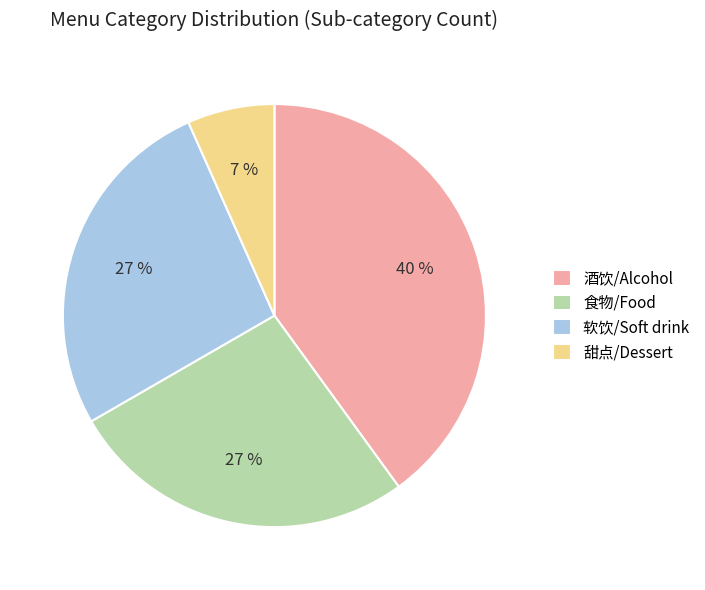

Do 食物/Food and 酒饮/Alcohol together represent more than half of the pie?

Yes